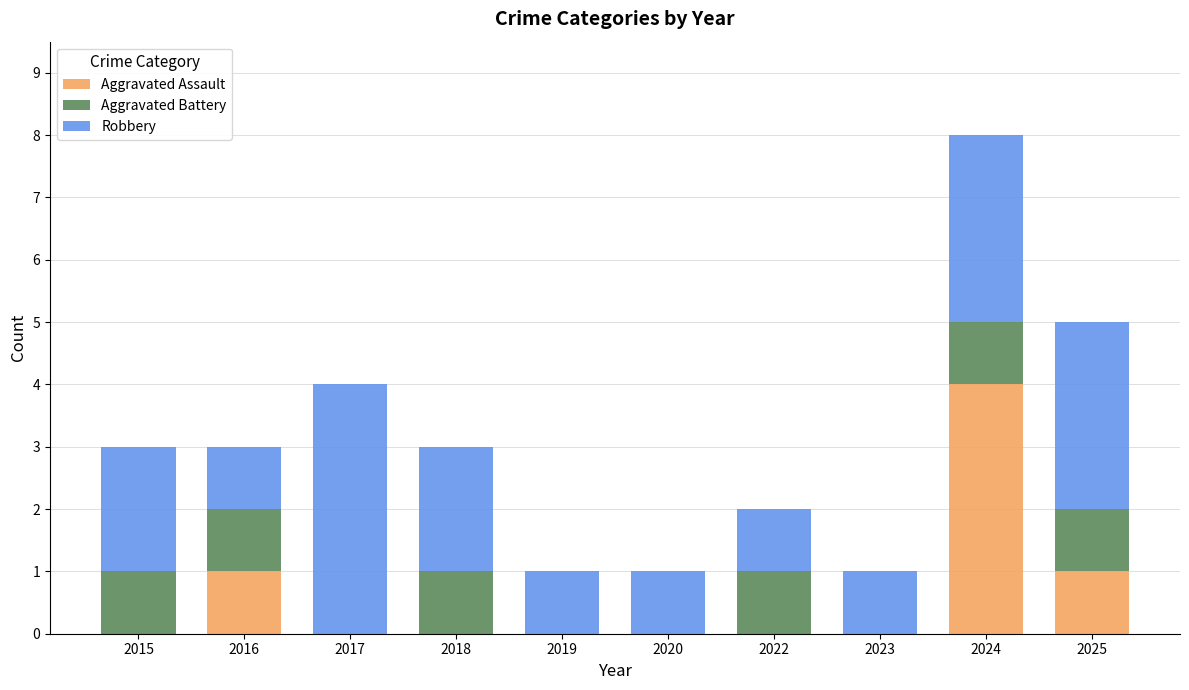

What is the total value across all series at 2025?

5